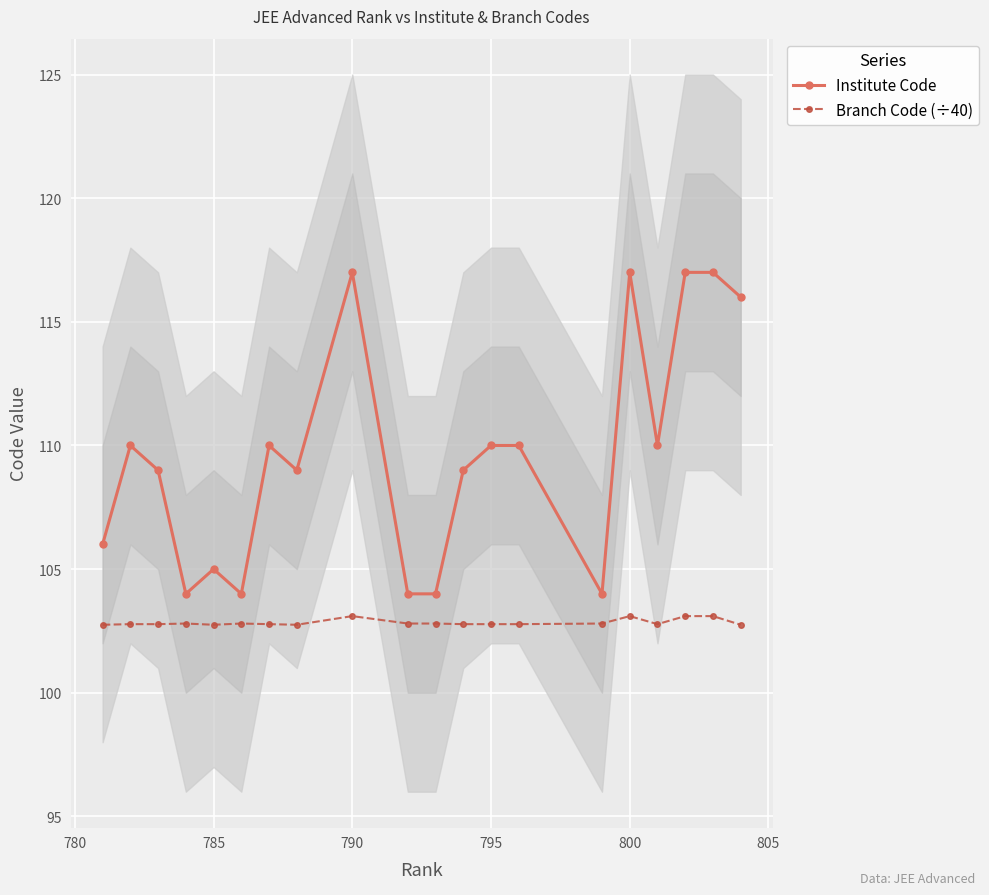

Count the number of categories in the chart.

20